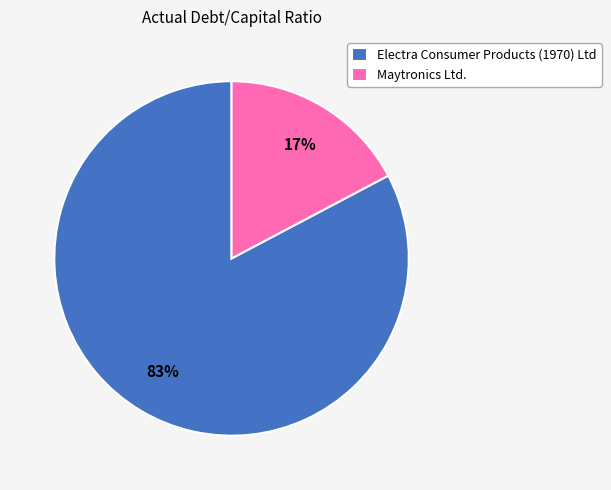

True or false: Electra Consumer Products (1970) Ltd accounts for 69% of the total.

False